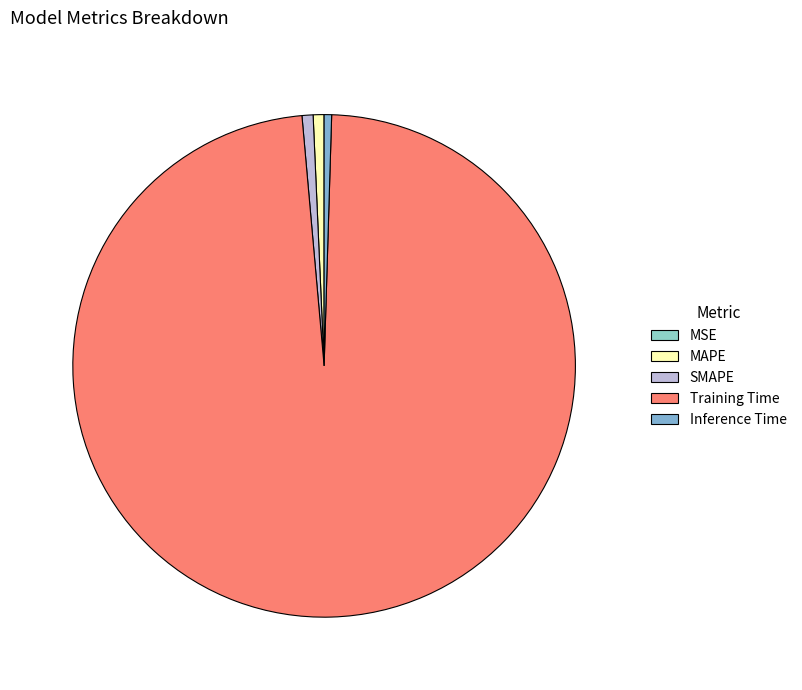

To the nearest percent, what portion does Training Time represent?

98%